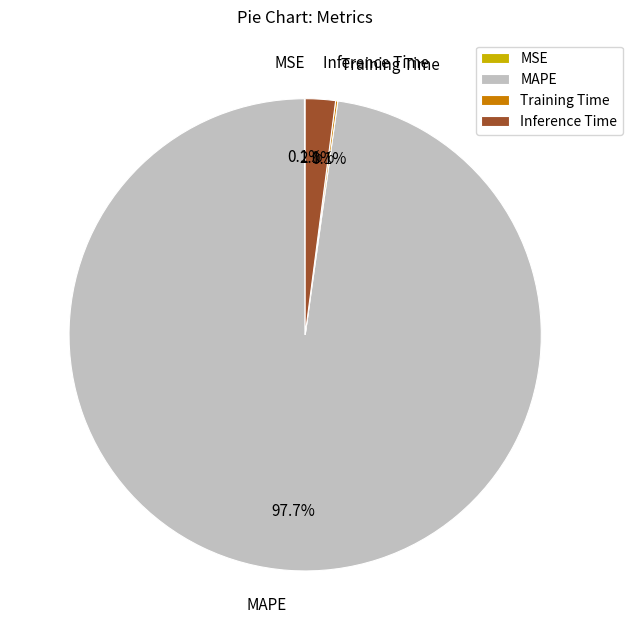

To the nearest percent, what percentage of the pie is Inference Time?

2%